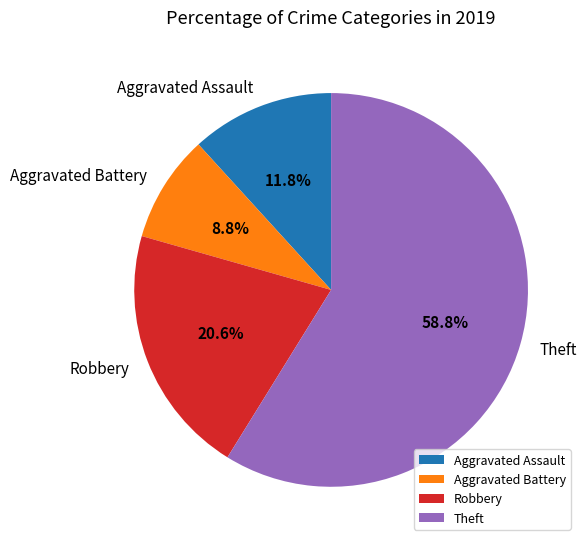

How much of the chart is everything except Aggravated Battery?

91.2%